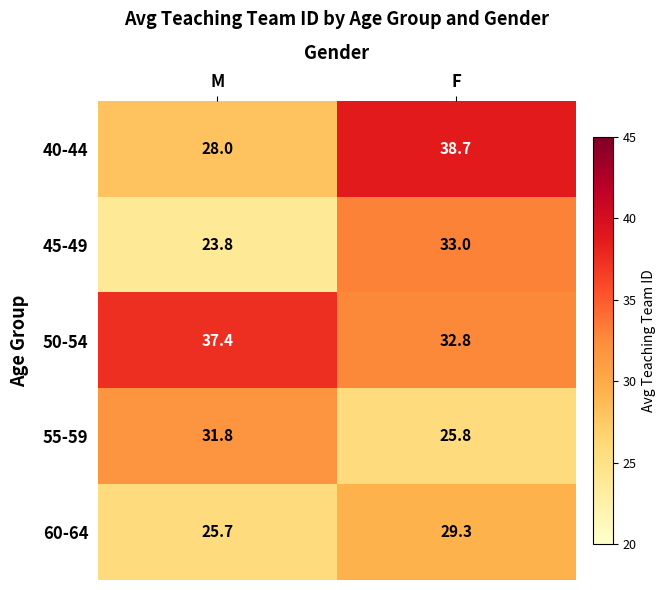

At which label does 60-64 first exceed 29?

F